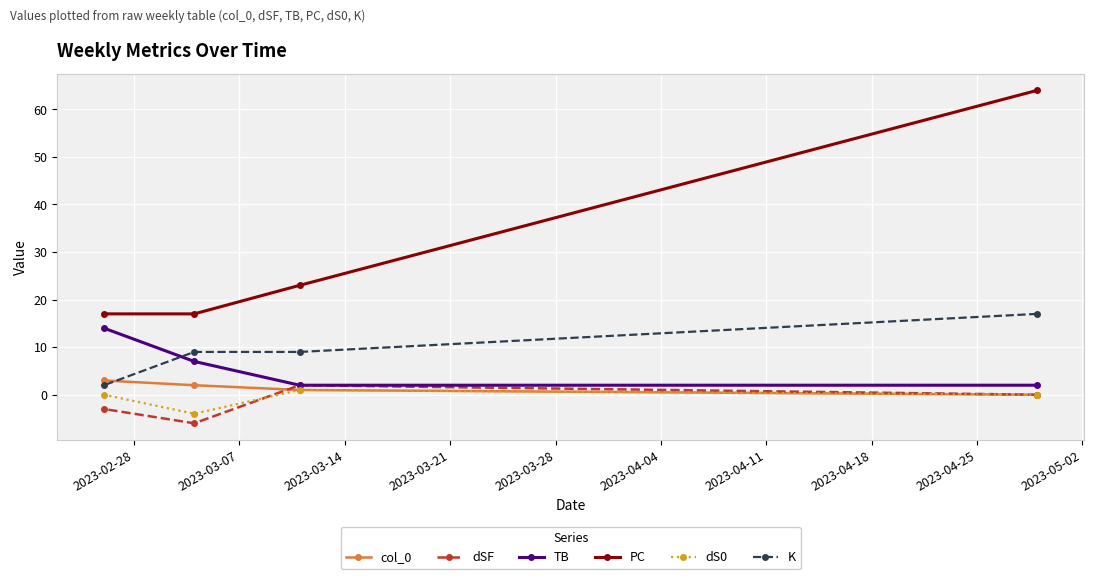

What is the greatest value displayed?

64